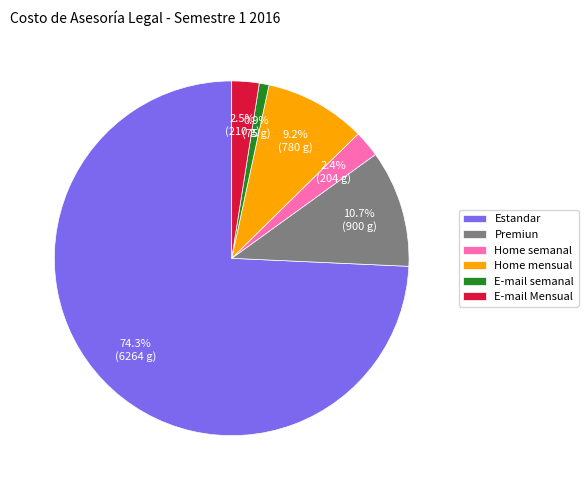

What percentage is the Home mensual slice, to the nearest percent?

9%